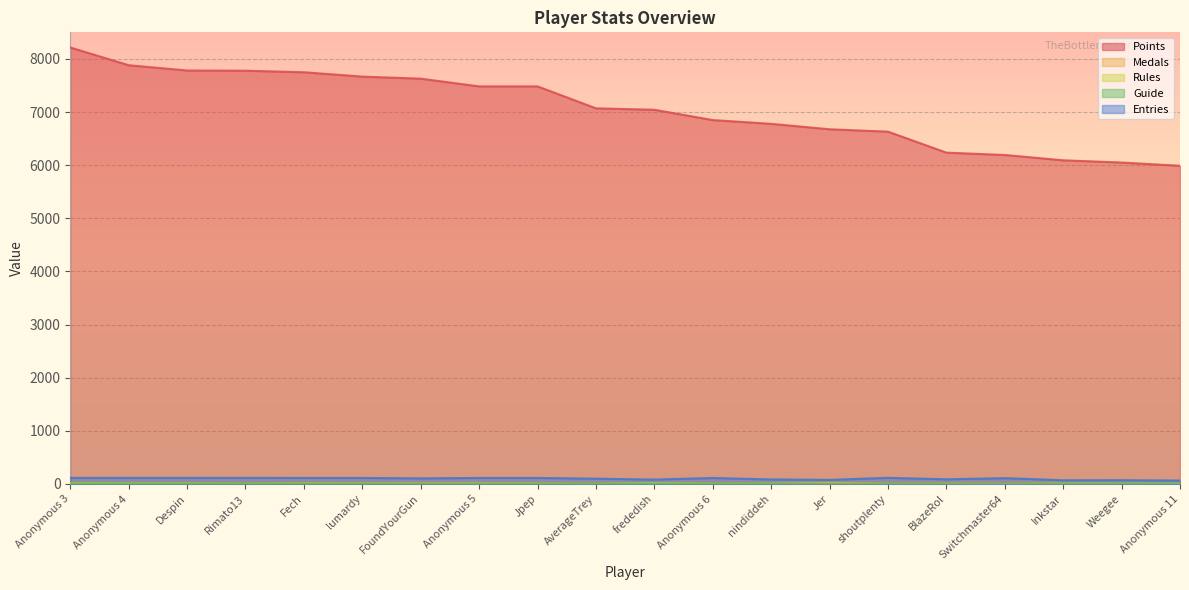

True or false: Points and Entries cross at least once.

False